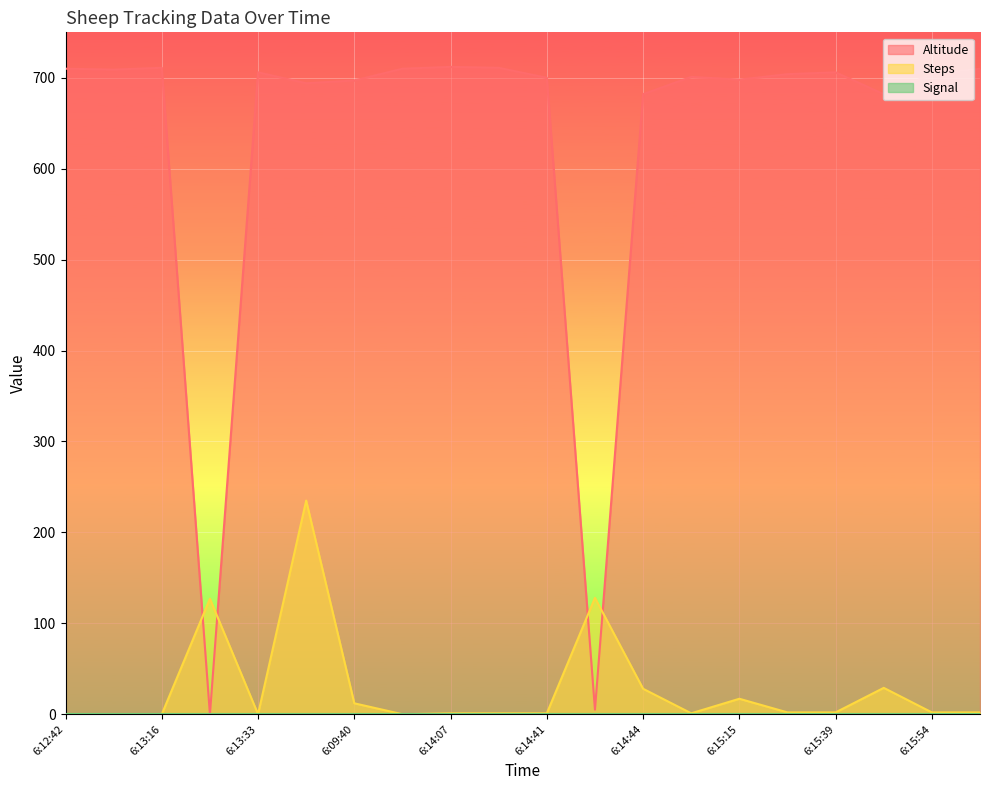

What is the maximum value for Steps?

235